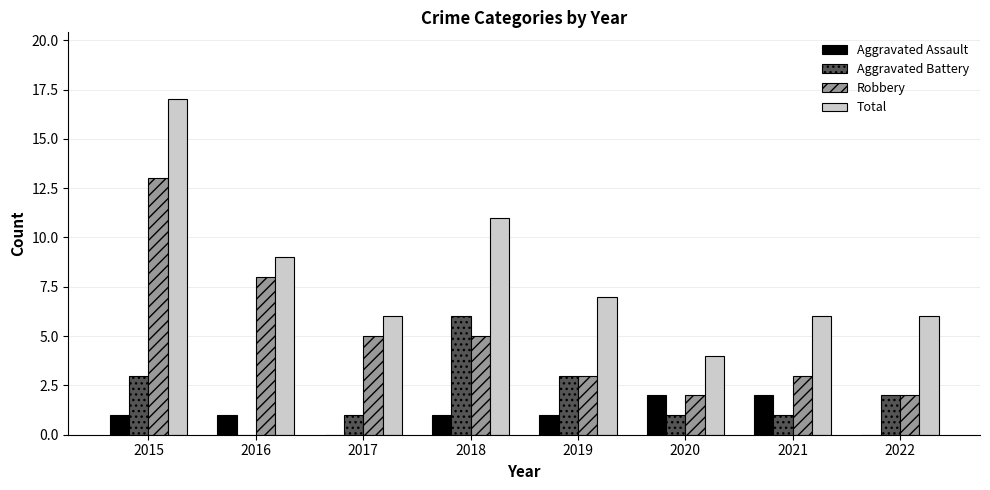

Is it true that Aggravated Battery equals 1 at 2021?

True